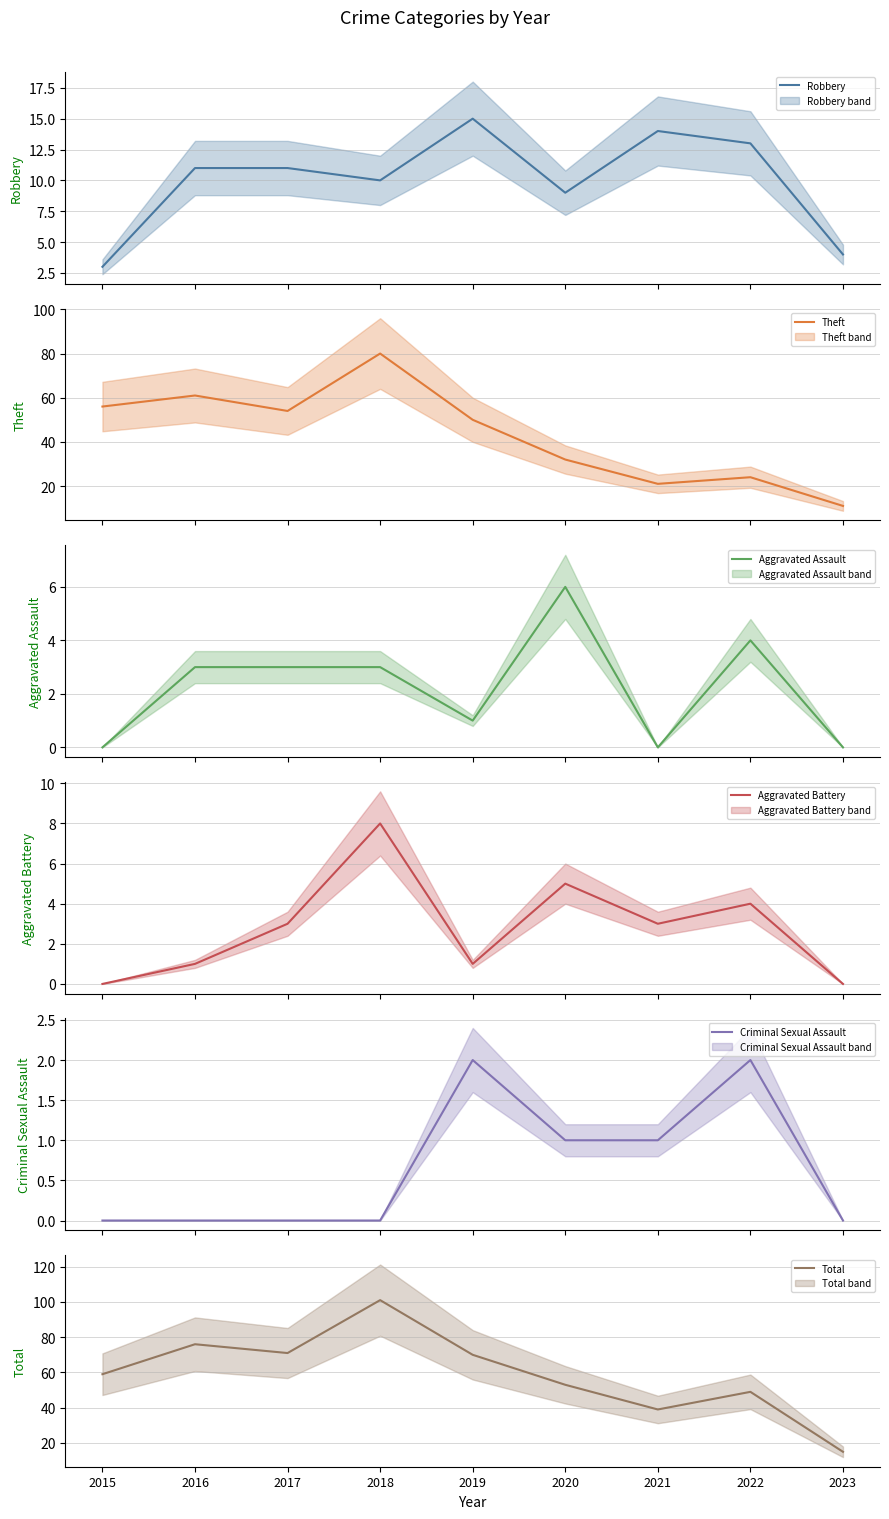

At which category is the sum across all series the highest?

2018